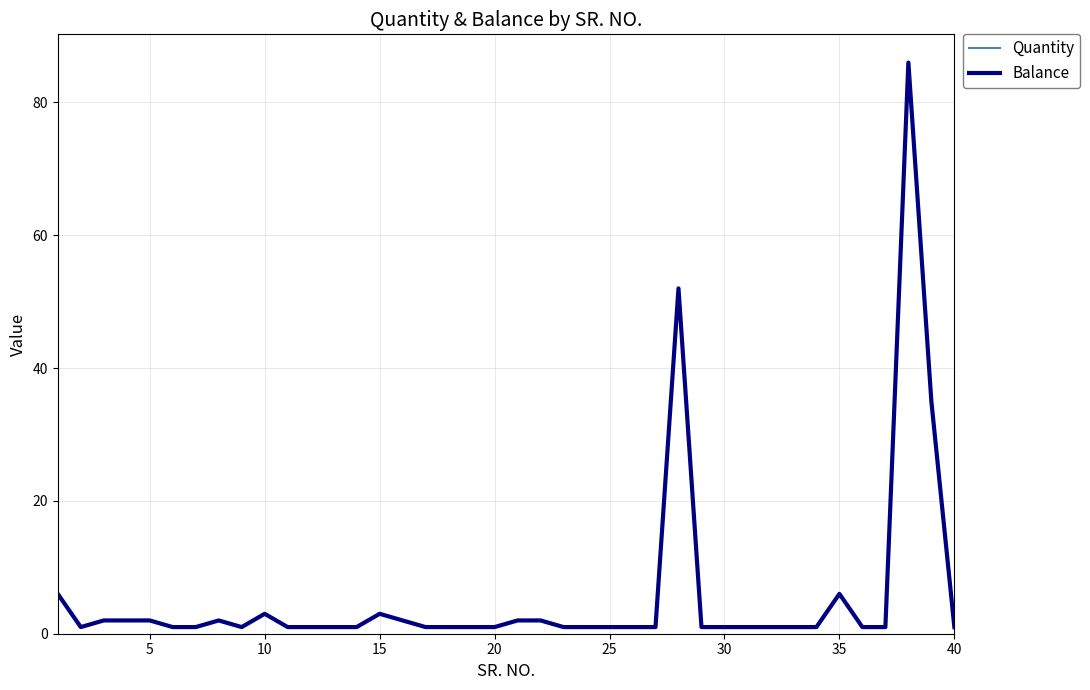

Does the chart have visible grid lines?

Yes